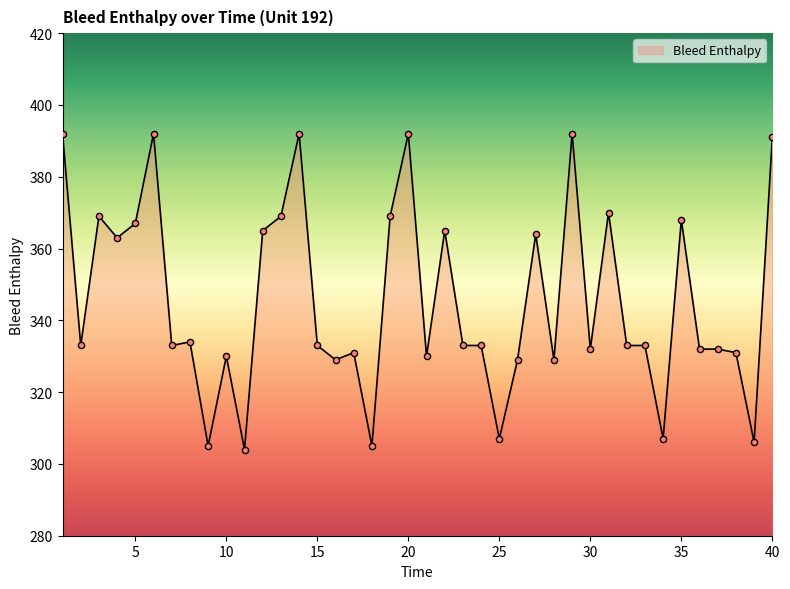

What is the greatest value displayed?

392